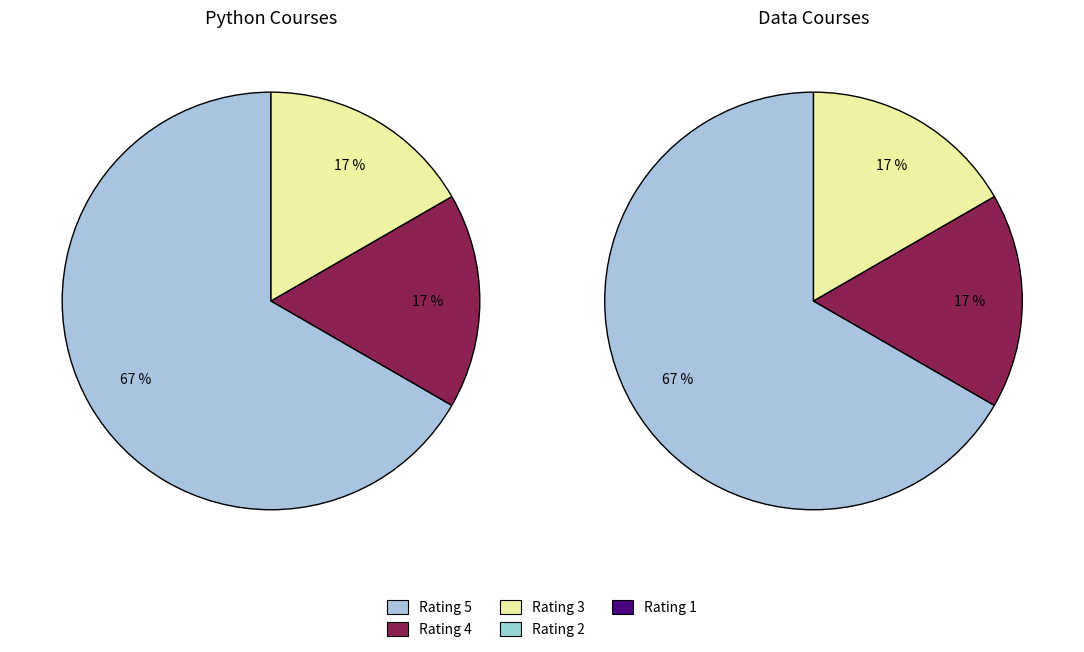

Is it true that 8 is 19% of the pie?

False